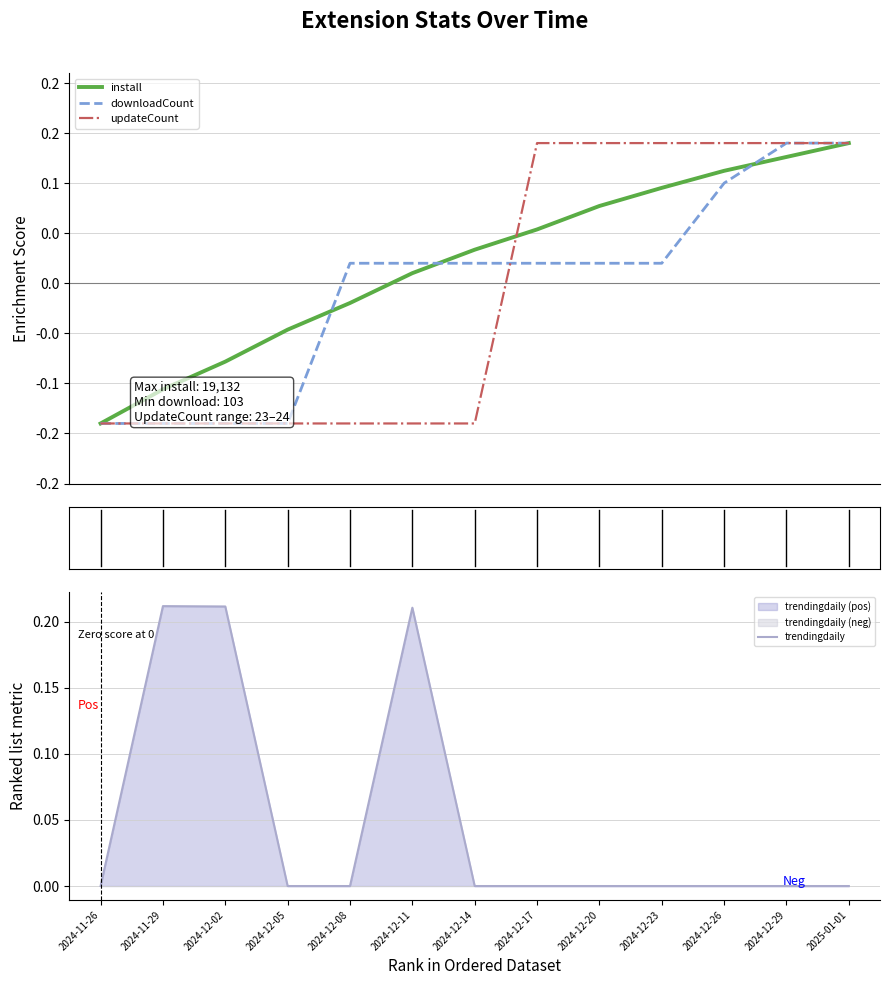

What is the difference between the second highest and minimum values in the install series?

0.3